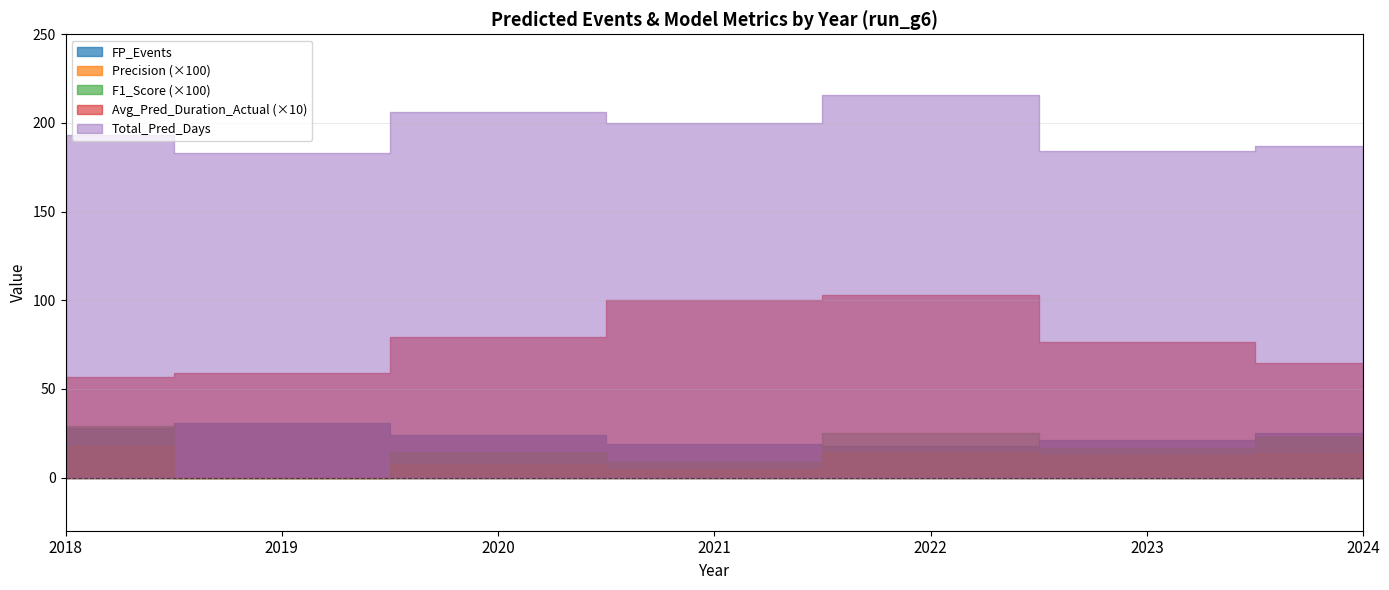

How many lines are shown in the chart?

5